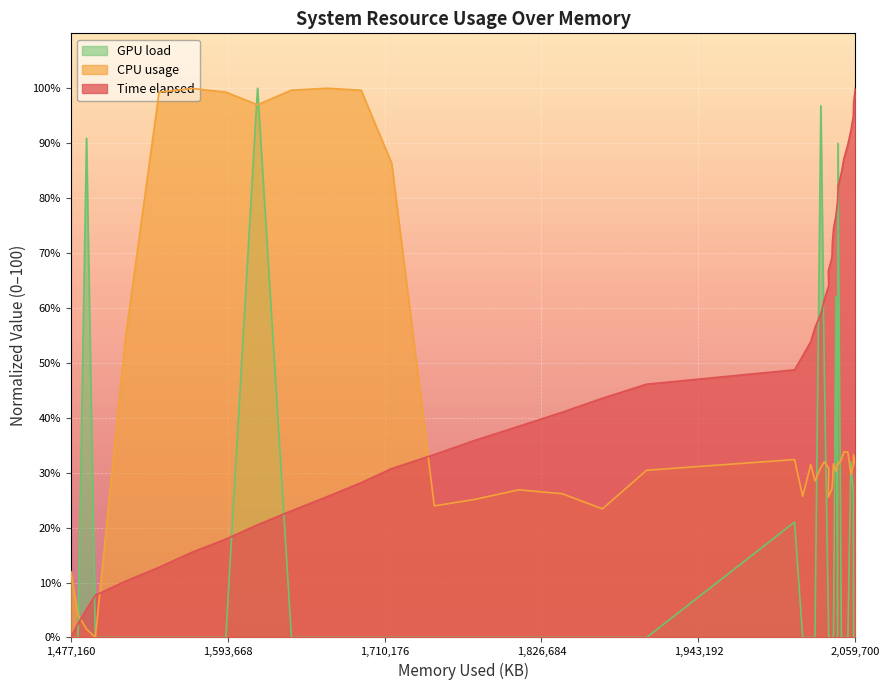

How many data points does each series have?

40